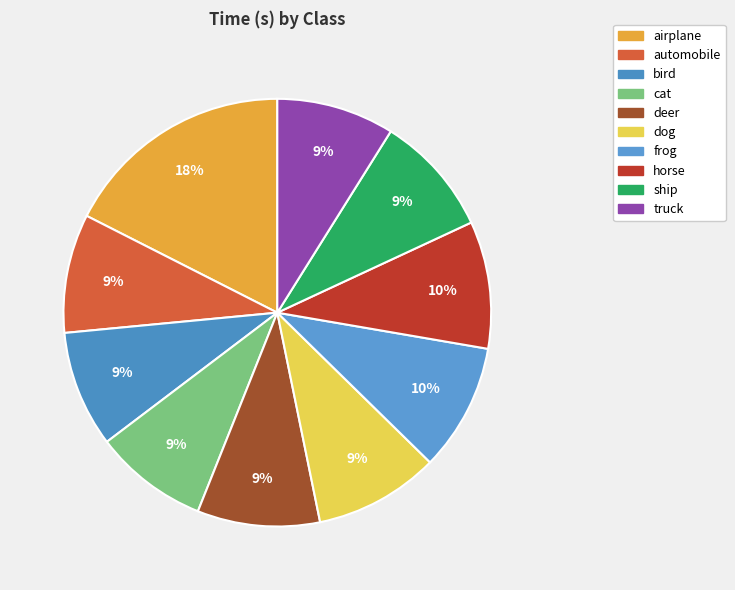

Rank the categories by value from lowest to highest.

cat, bird, truck, automobile, ship, deer, dog, frog, horse, airplane